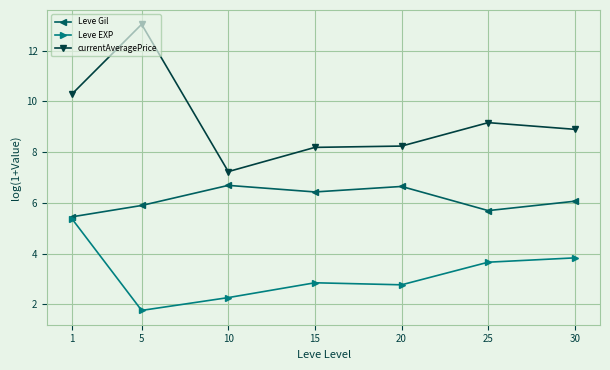

True or false: Leve Gil and currentAveragePrice intersect in this chart.

False